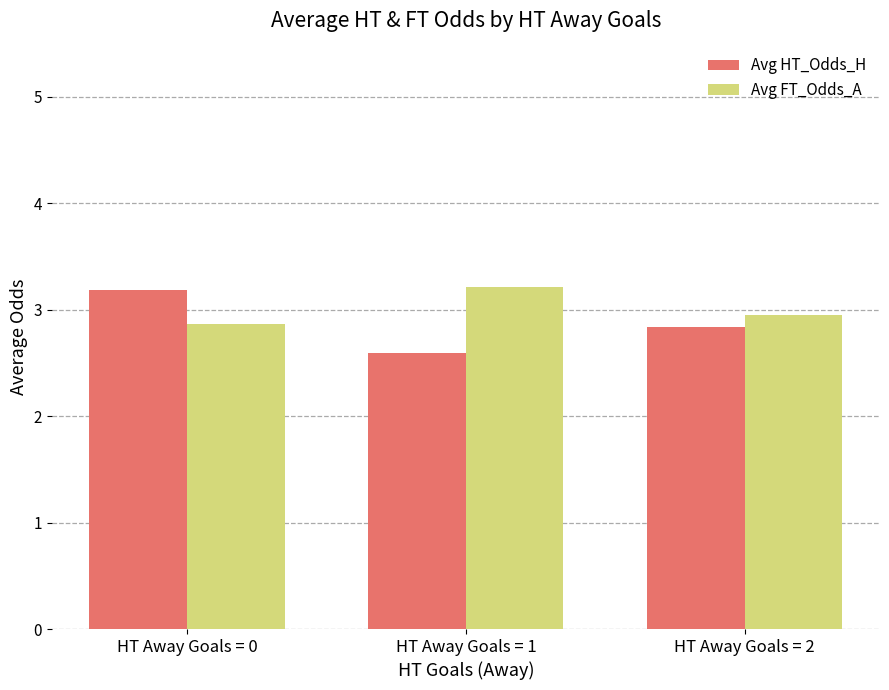

Rank the categories by Avg FT_Odds_A value from highest to lowest.

HT Away Goals = 1, HT Away Goals = 2, HT Away Goals = 0